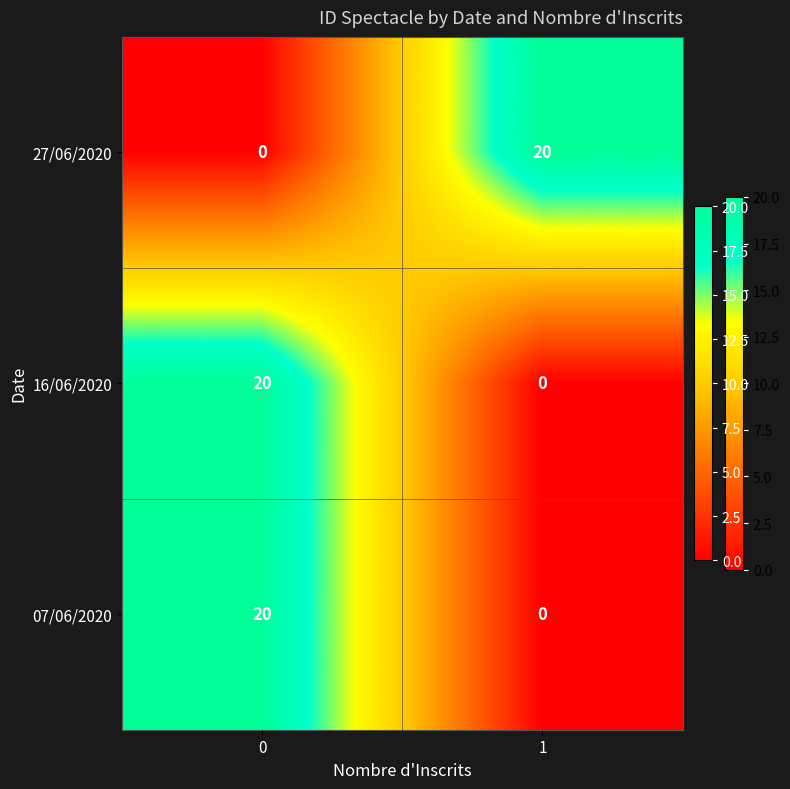

What is the total value across all series at 0?

40